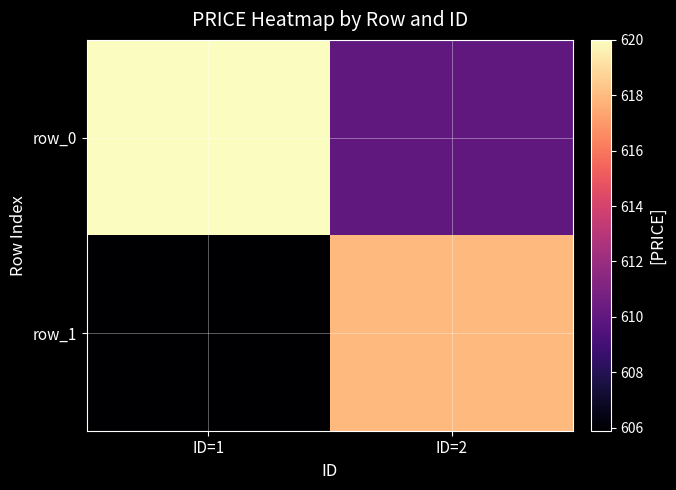

At which category is the sum across all series the highest?

ID=2